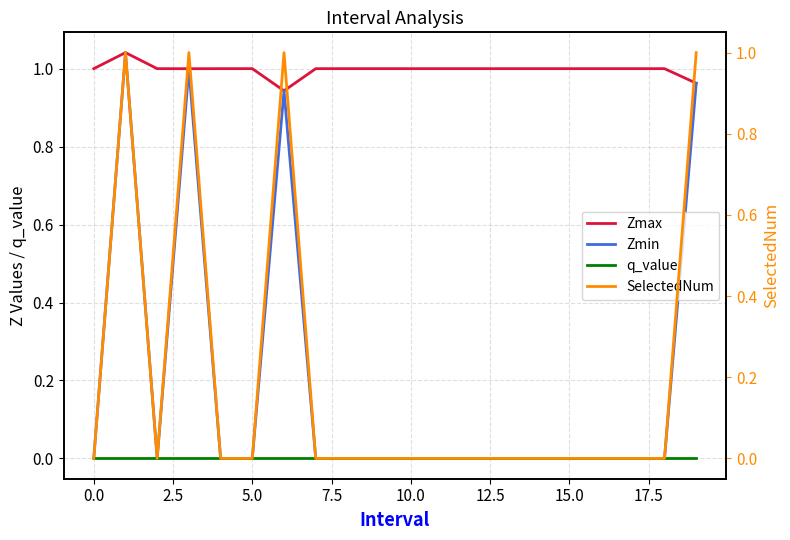

What are all the series names shown in the legend?

Zmax, Zmin, q_value, SelectedNum